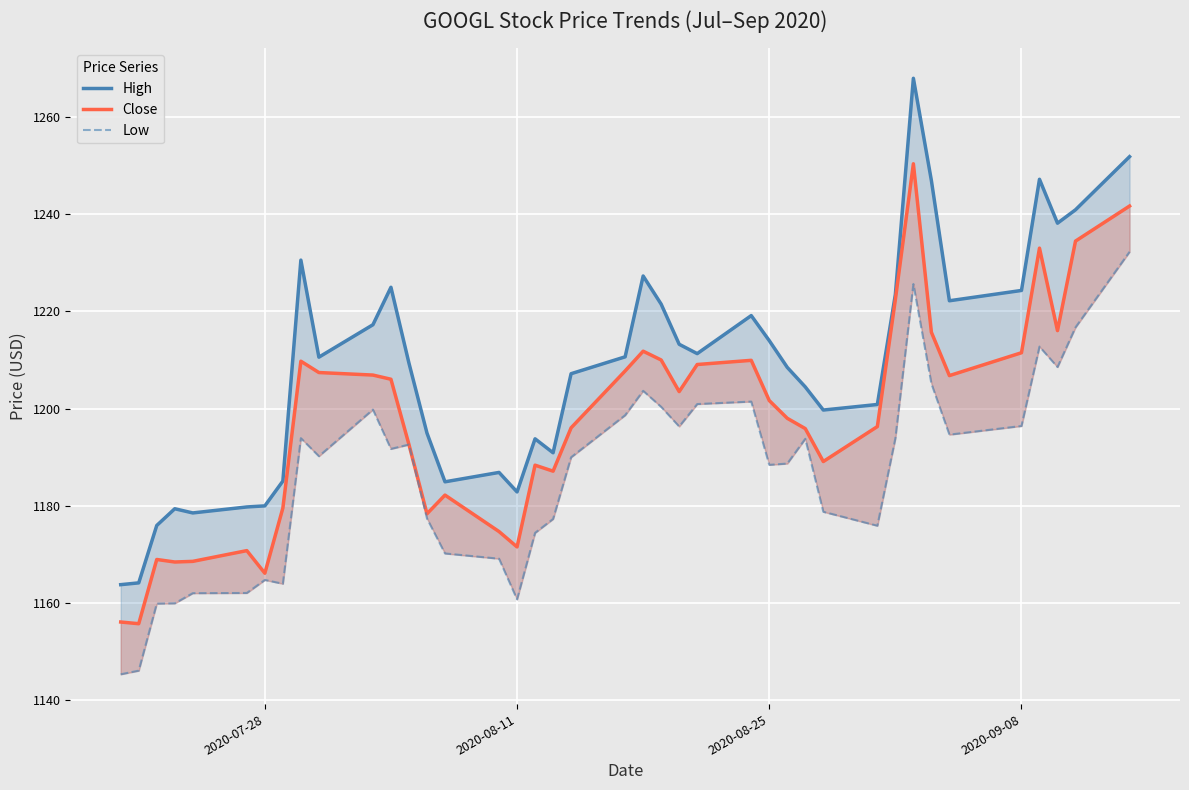

Is it true that Close equals 2109.4 at 33?

False